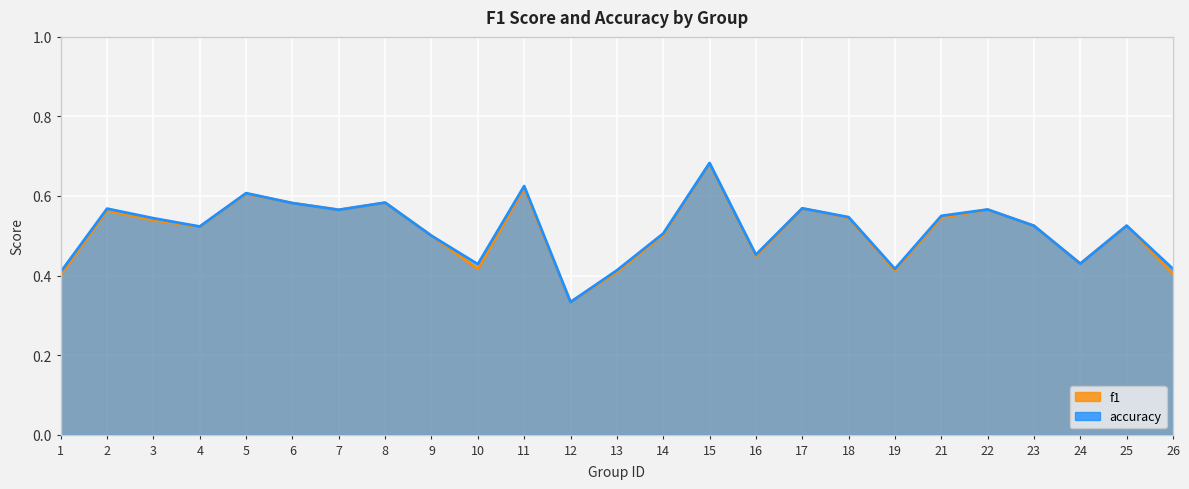

True or false: f1 has a value of 0.6 at 17.

True